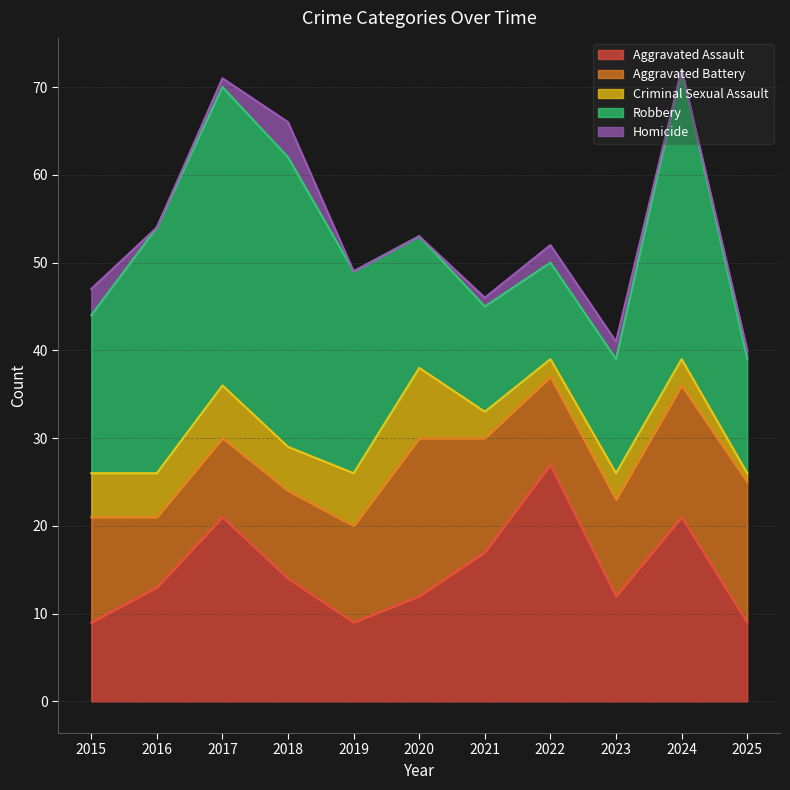

Reading right to left, what are all the values shown in this chart?

Aggravated Assault: 2025=9	2024=21	2023=12	2022=27	2021=17	2020=12	2019=9	2018=14	2017=21	2016=13	2015=9
Aggravated Battery: 2025=16	2024=15	2023=11	2022=10	2021=13	2020=18	2019=11	2018=10	2017=9	2016=8	2015=12
Criminal Sexual Assault: 2025=1	2024=3	2023=3	2022=2	2021=3	2020=8	2019=6	2018=5	2017=6	2016=5	2015=5
Robbery: 2025=13	2024=33	2023=13	2022=11	2021=12	2020=15	2019=23	2018=33	2017=34	2016=28	2015=18
Homicide: 2025=1	2024=0	2023=2	2022=2	2021=1	2020=0	2019=0	2018=4	2017=1	2016=0	2015=3